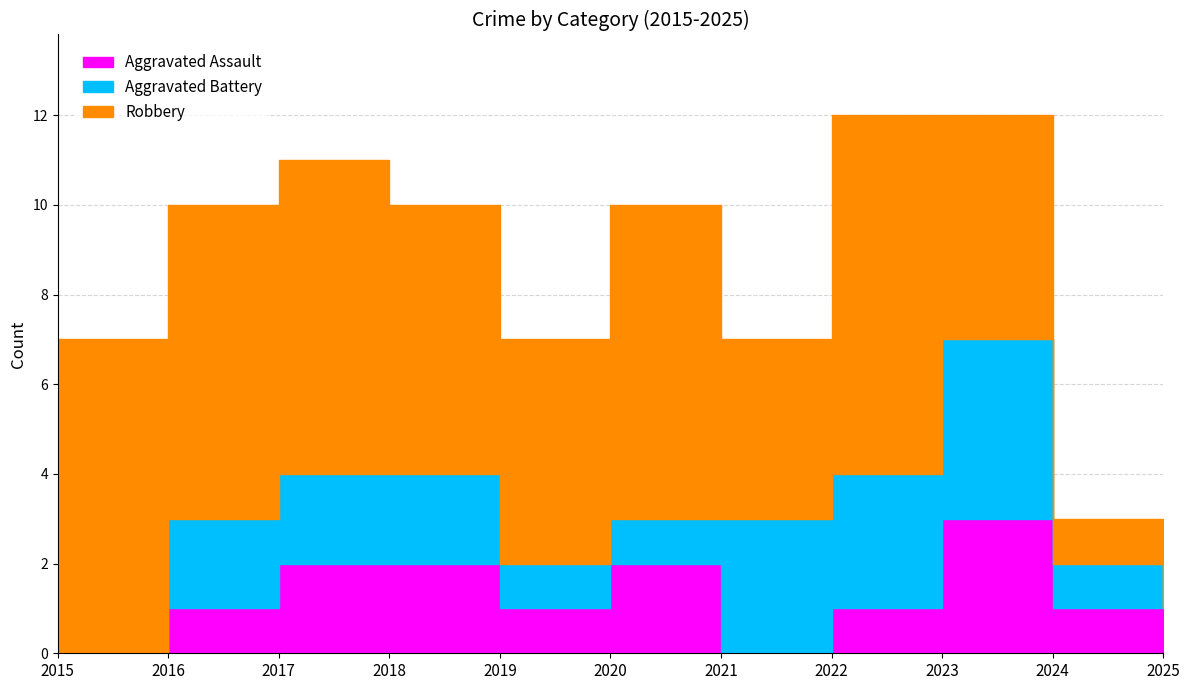

Reading left to right, extract all data points from this chart.

Aggravated Assault: 2015=0	2016=1	2017=2	2018=2	2019=1	2020=2	2021=0	2022=1	2023=3	2024=1	2025=1
Aggravated Battery: 2015=0	2016=2	2017=2	2018=2	2019=1	2020=1	2021=3	2022=3	2023=4	2024=1	2025=0
Robbery: 2015=7	2016=7	2017=7	2018=6	2019=5	2020=7	2021=4	2022=8	2023=5	2024=1	2025=1